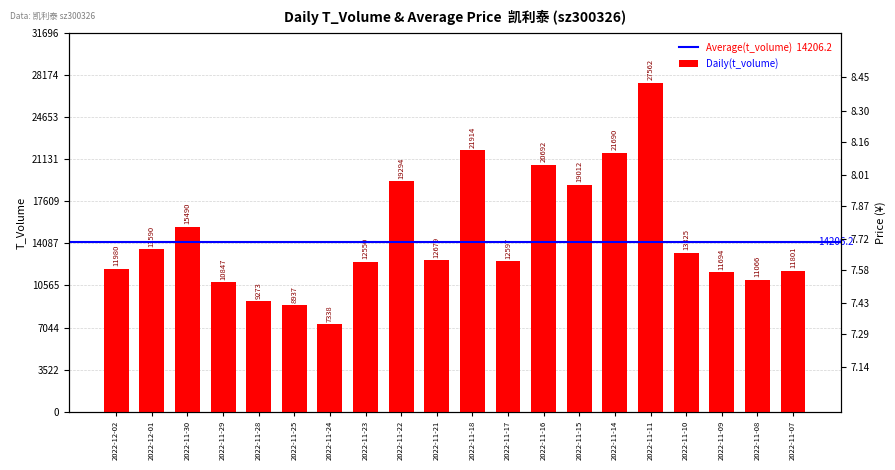

What is the label of the 10th bar from the left?

2022-11-21